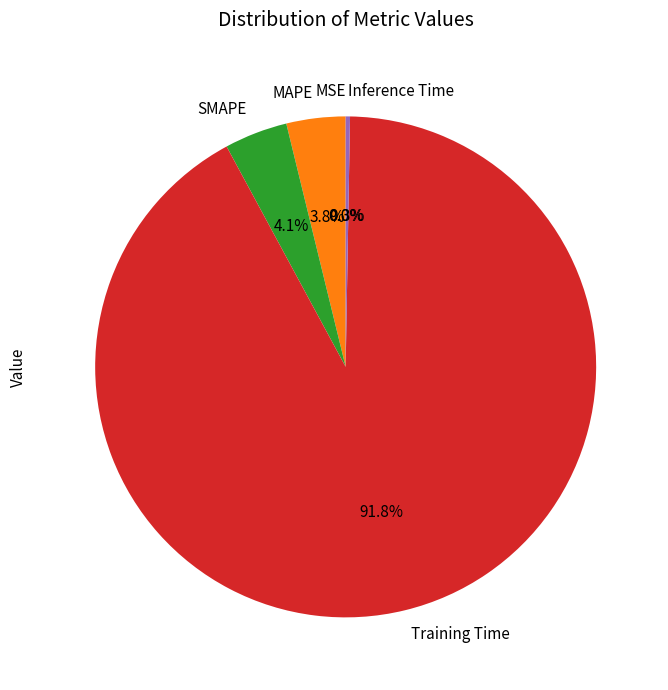

Does Inference Time account for over 50% of the chart?

No